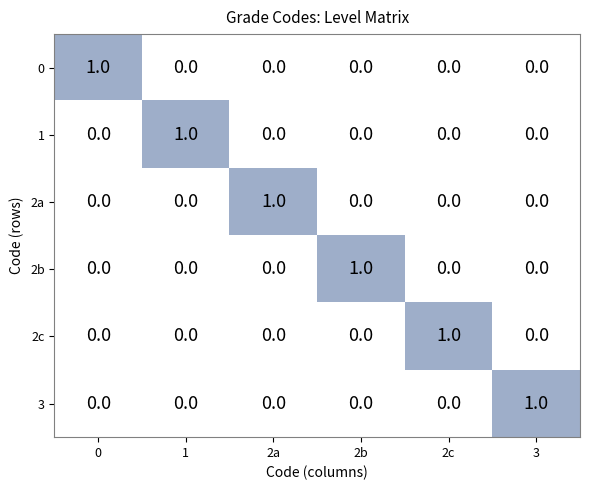

At how many categories does at least one series exceed 0?

6